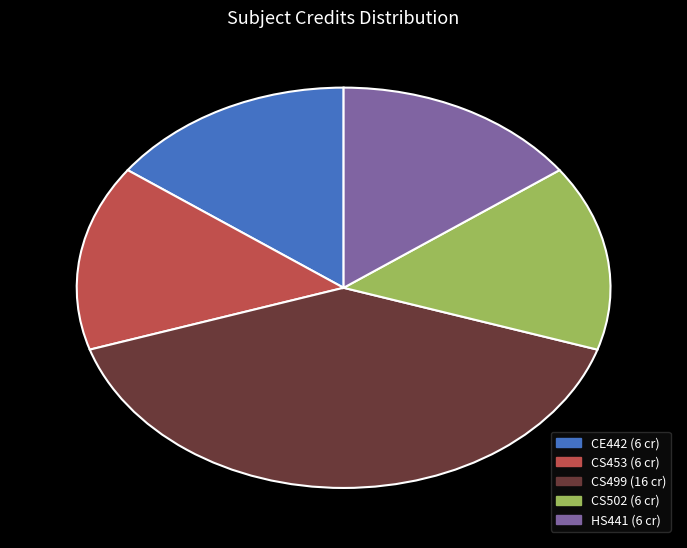

Combined, do CE442 and CS499 account for over 50%?

Yes